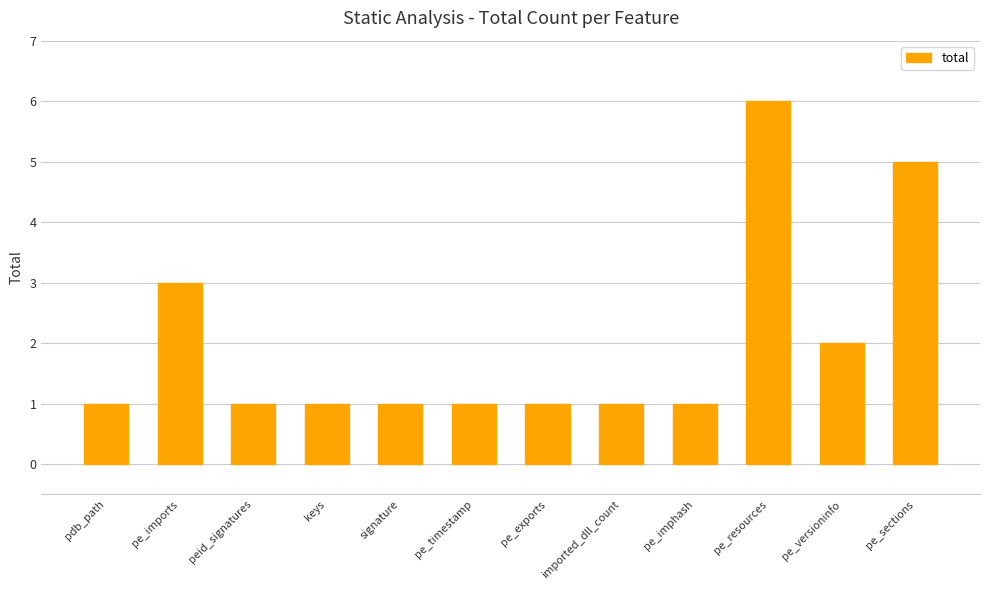

What is the difference between the values at pe_versioninfo and pe_resources?

4